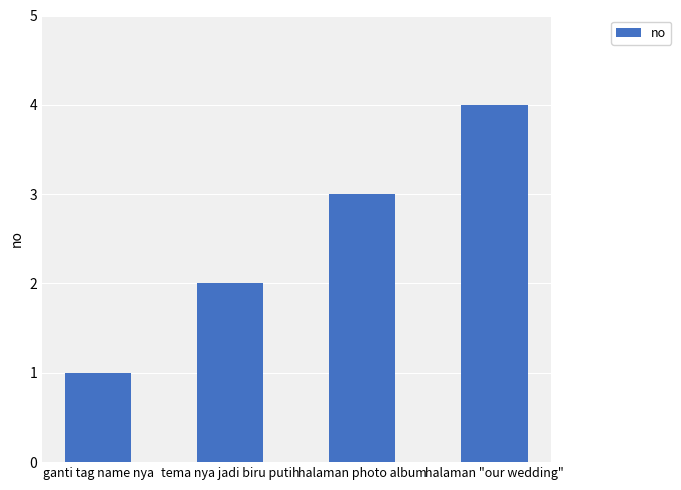

At which category does the chart reach its minimum across all series?

ganti tag name nya